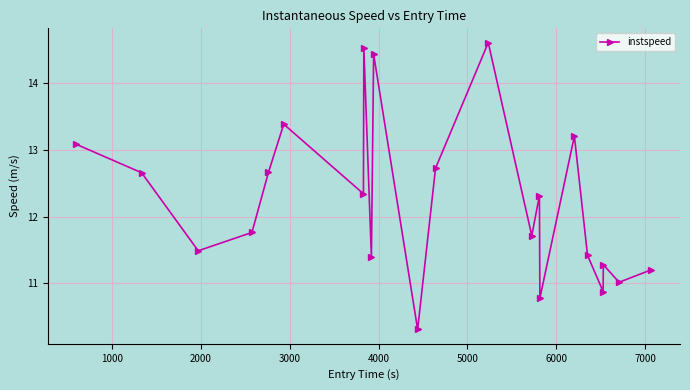

What is the value of the 20th point from the left?

11.3